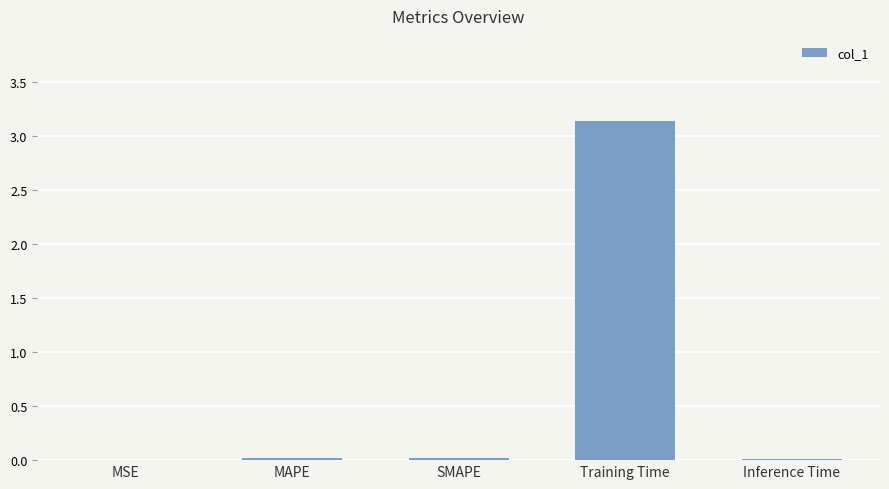

Count the number of data series in this chart.

1